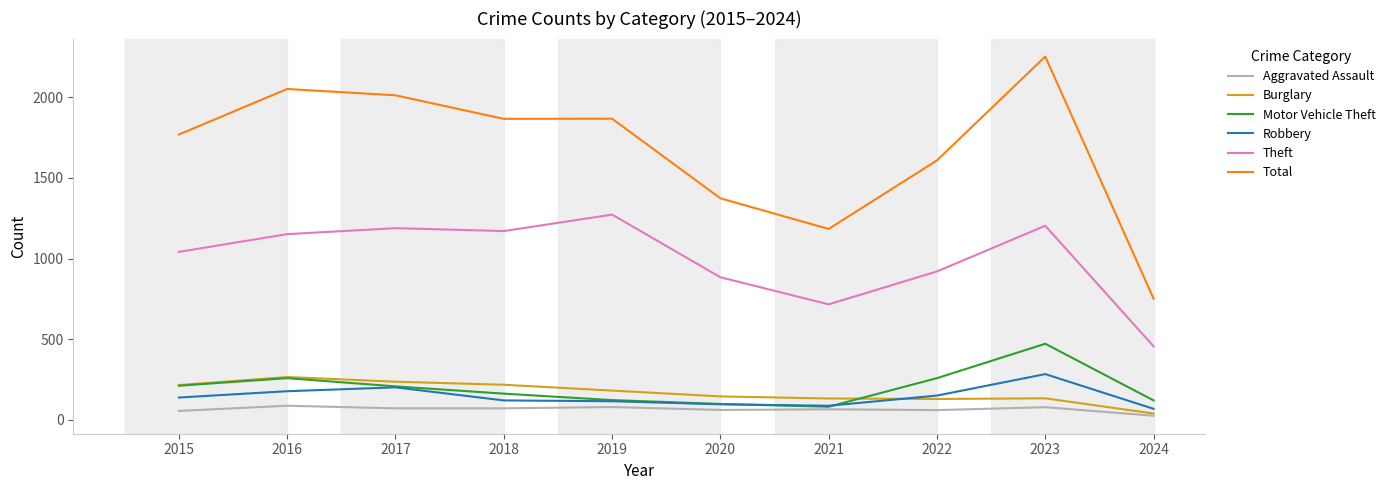

What is the lowest value of the Robbery series?

69